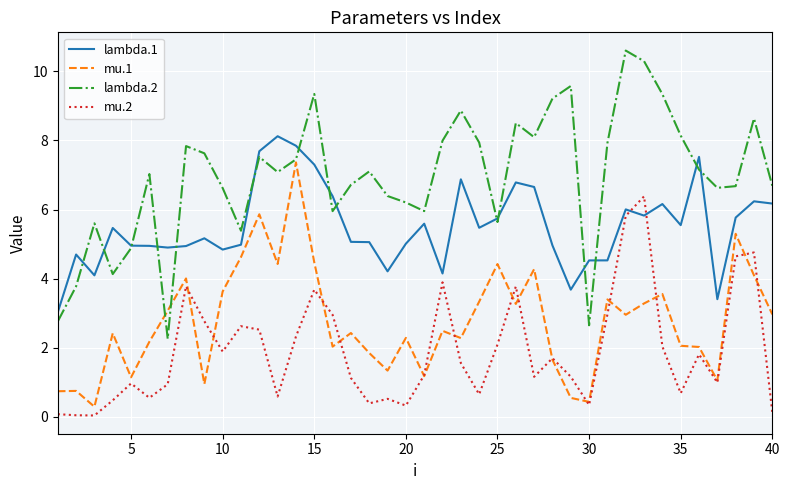

What is the average value of the lambda.2 series?

7.0